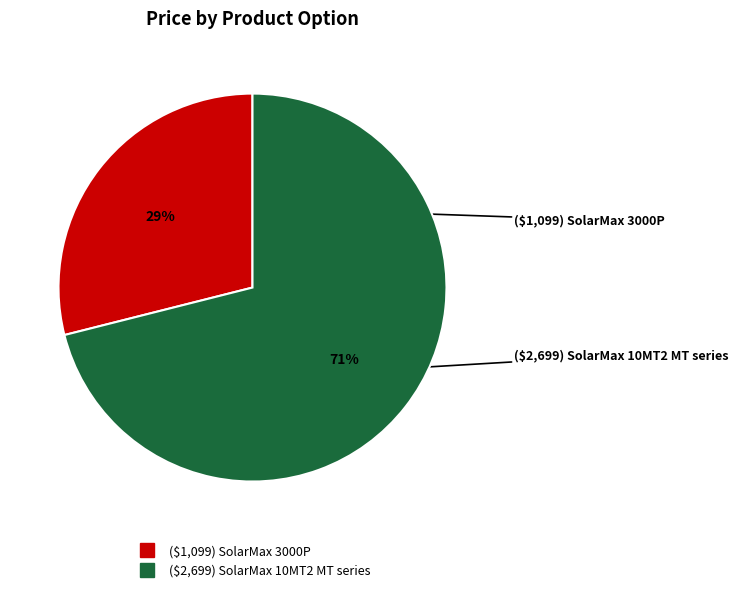

Which has a higher value, ($1,099) SolarMax 3000P or ($2,699) SolarMax 10MT2 MT series?

($2,699) SolarMax 10MT2 MT series